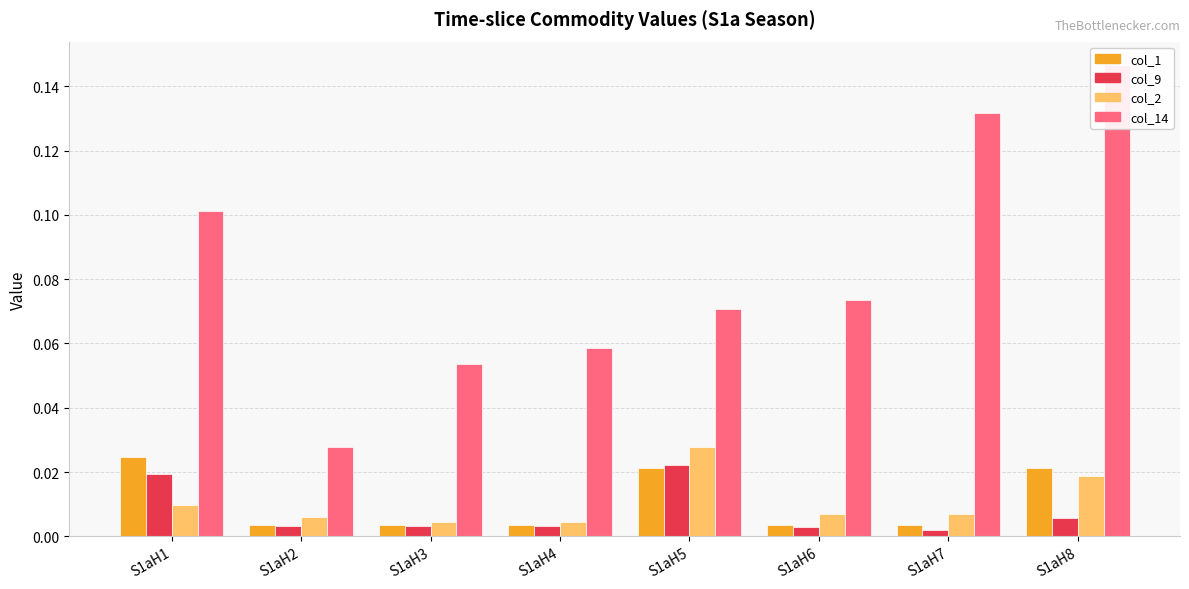

The value of col_2 at S1aH1 is 0.0. True or false?

False